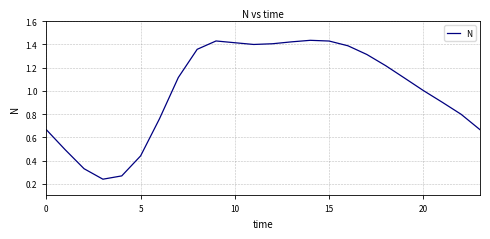

What is the value of the 23rd point from the left?

0.8